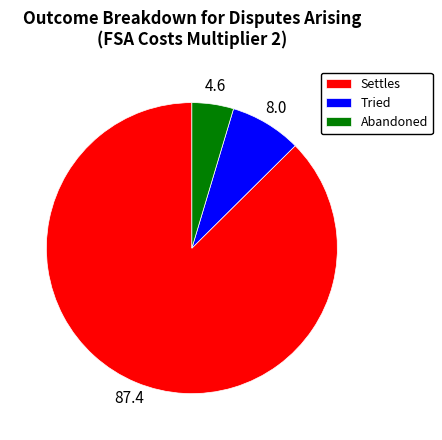

Rank the categories by value from lowest to highest.

Abandoned, Tried, Settles